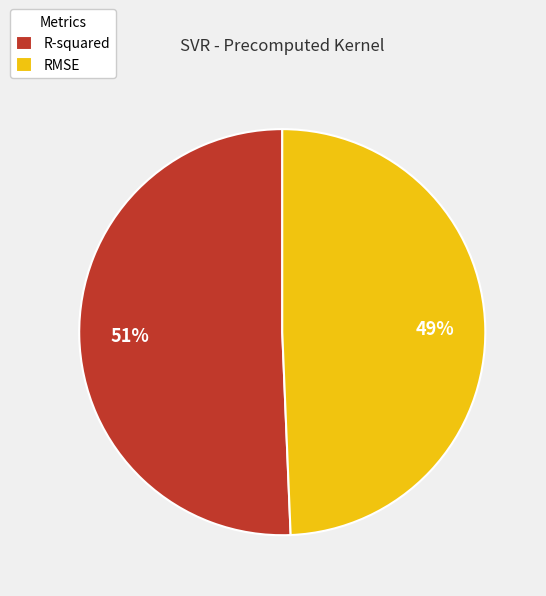

To the nearest percent, what is the average slice percentage?

50%